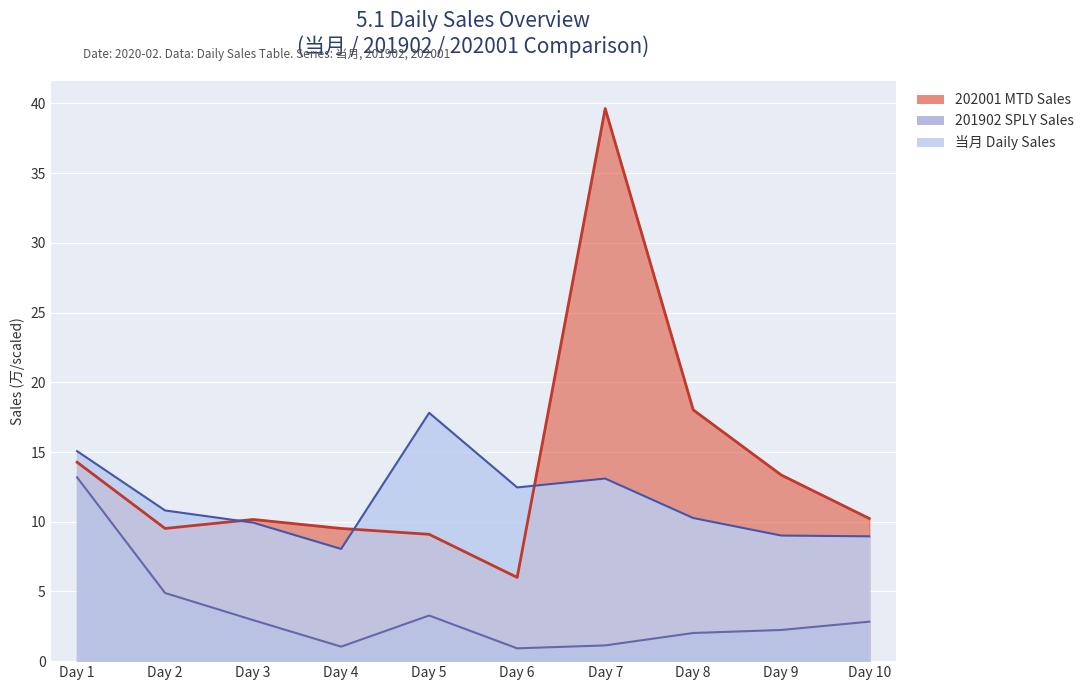

What is the sum of all 202001 (MTD) values?

139.8